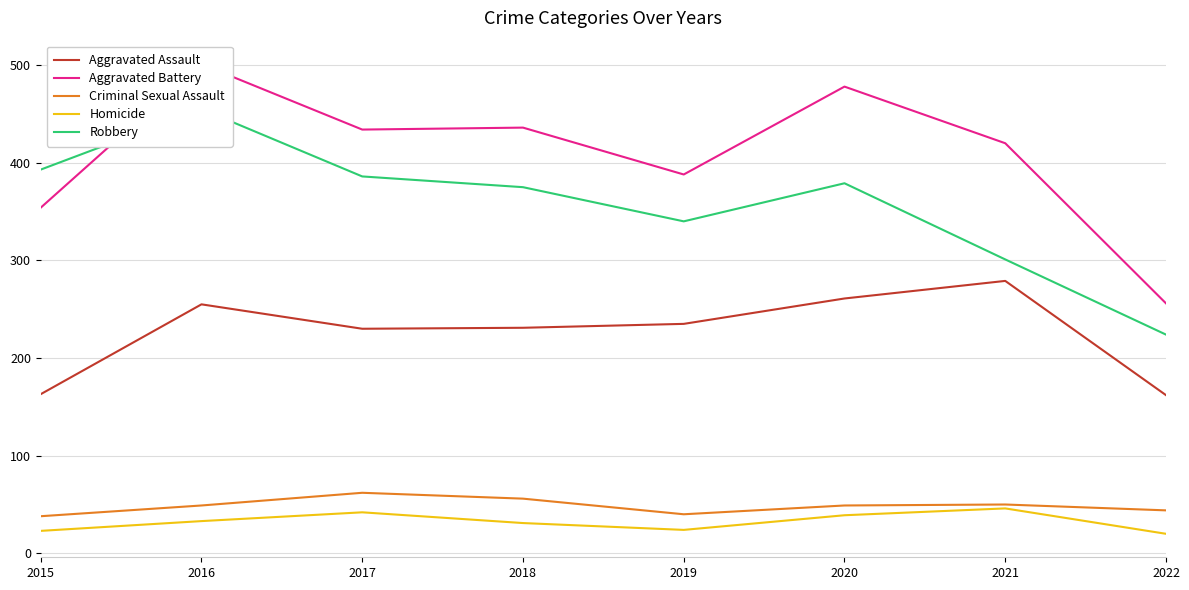

What is the approximate value of Aggravated Assault at 2019?

235